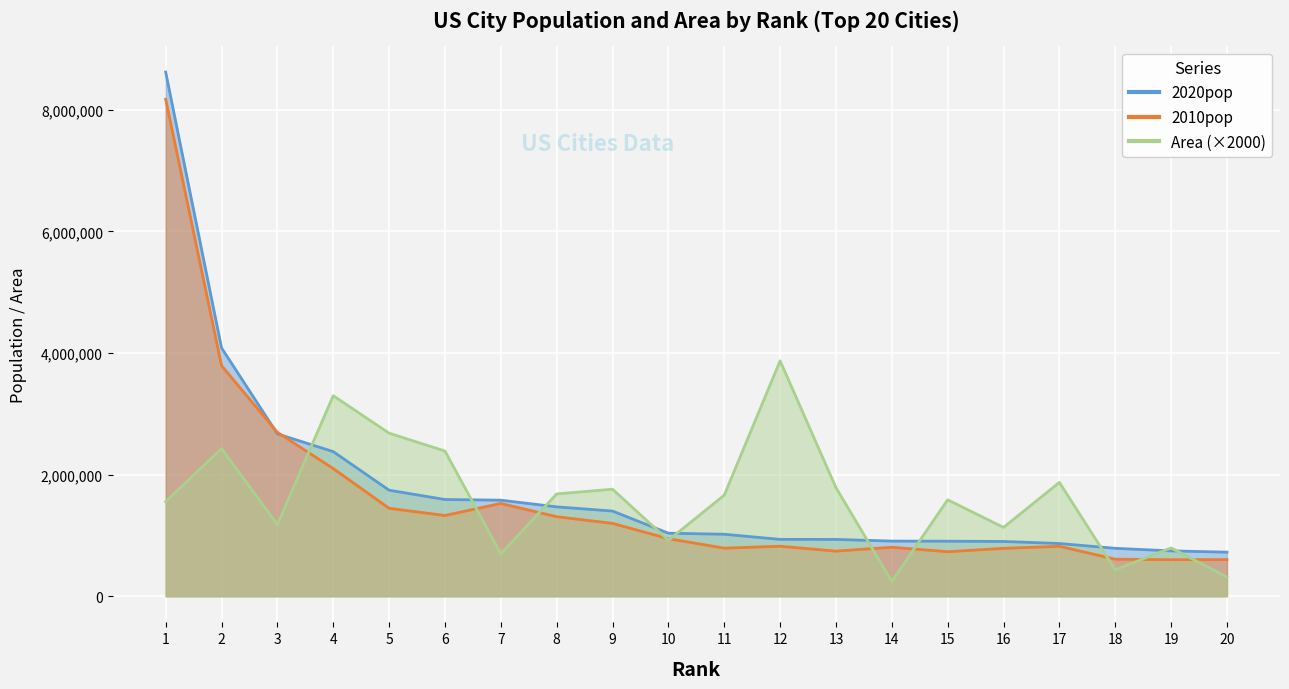

What is the total value across all series at 17?

3559085